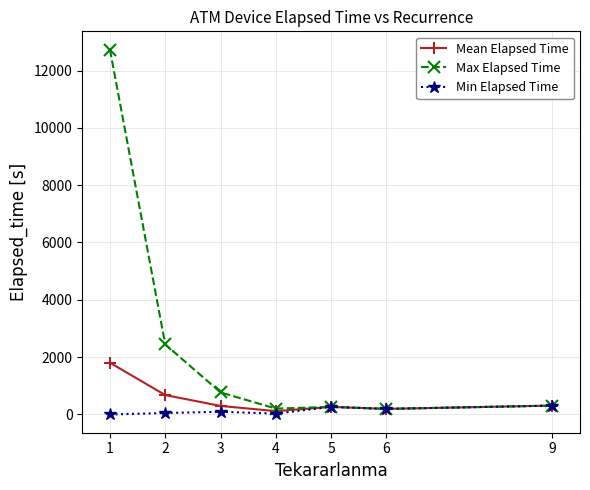

Where does the Max Elapsed Time series first go above 310?

1